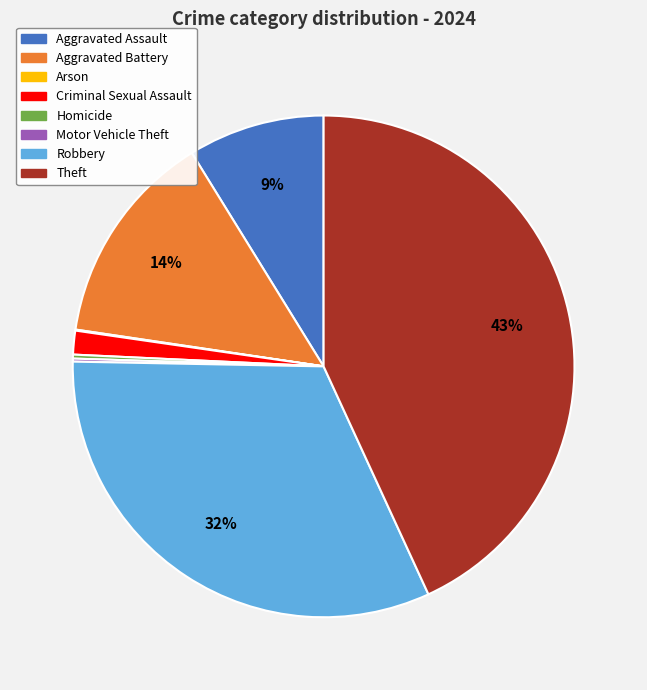

Which category has the biggest portion of the pie?

Theft